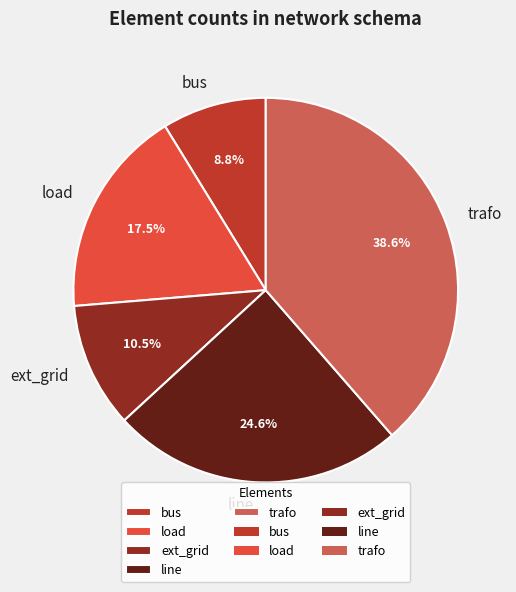

To the nearest percent, what is the combined percentage of load and ext_grid?

28%